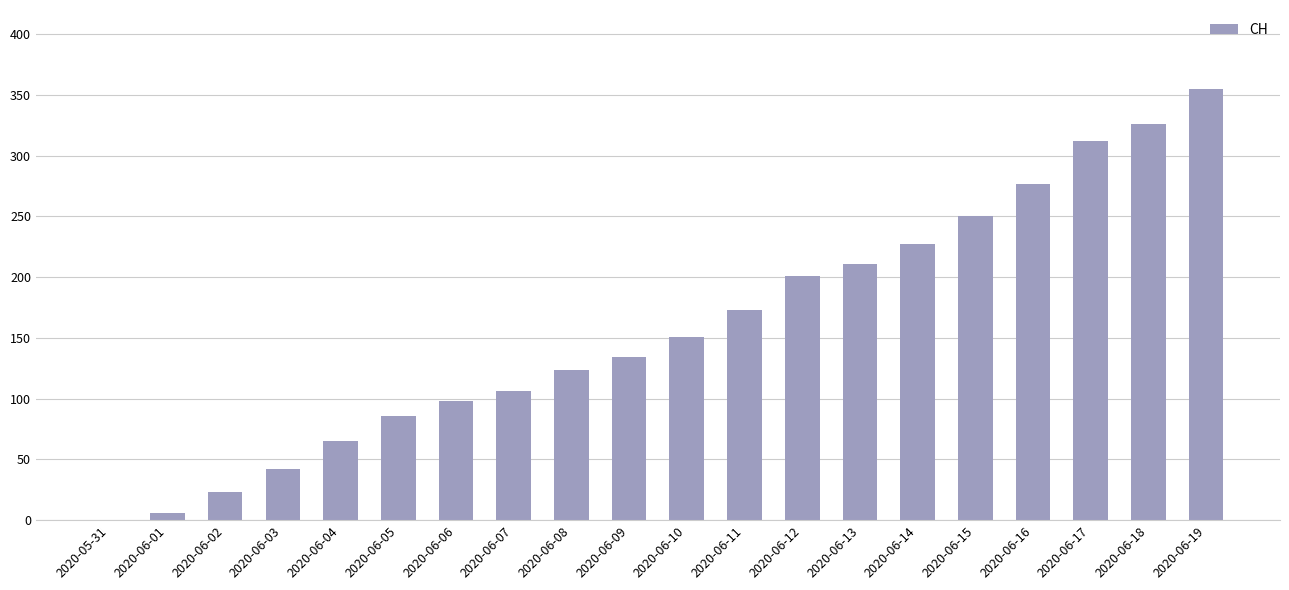

What is the maximum value shown in the chart?

355